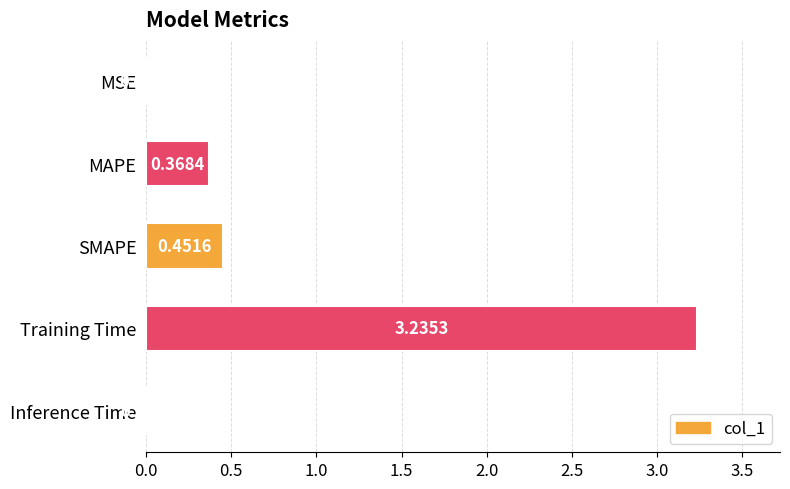

Between Training Time and SMAPE, which is larger?

Training Time